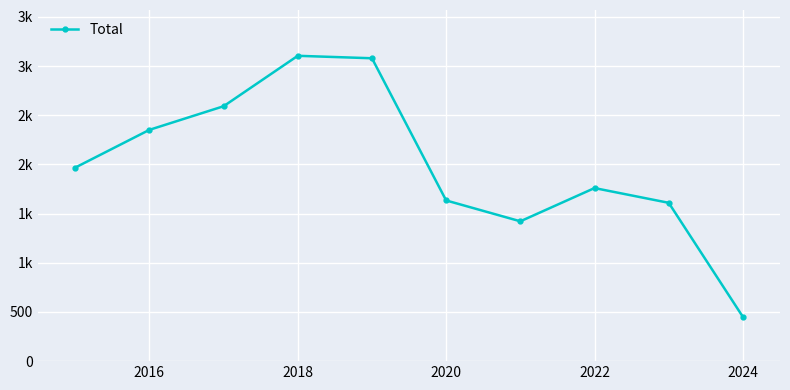

Reading right to left, extract all data points from this chart.

450	1610	1760	1422	1634	3080	3105	2592	2352	1968